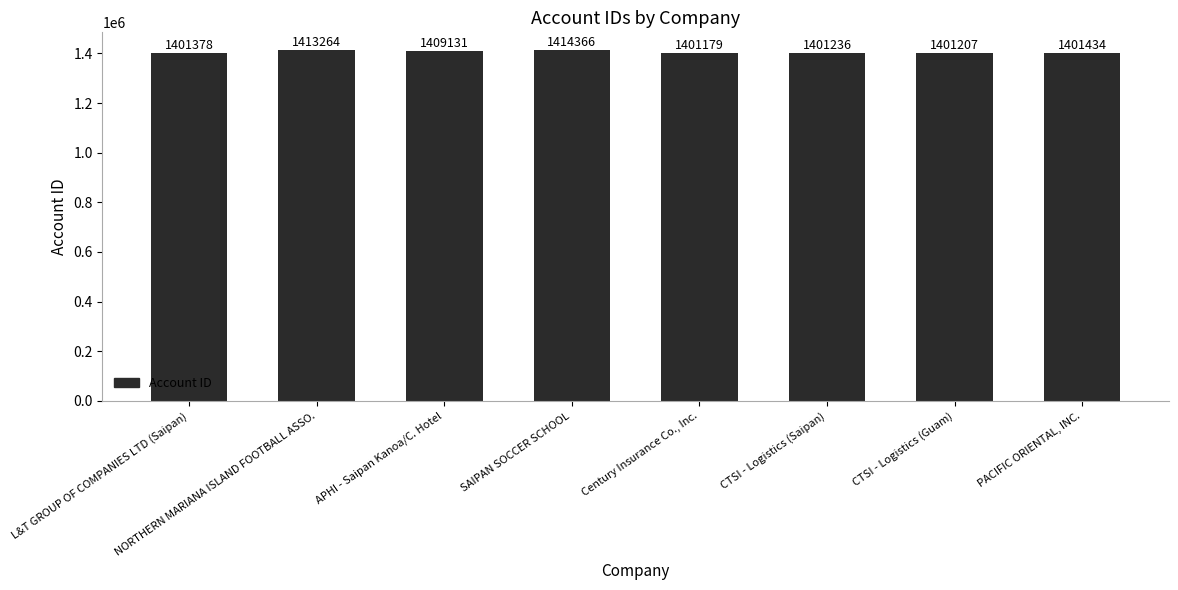

True or false: the data shows 2375160 at PACIFIC ORIENTAL, INC..

False